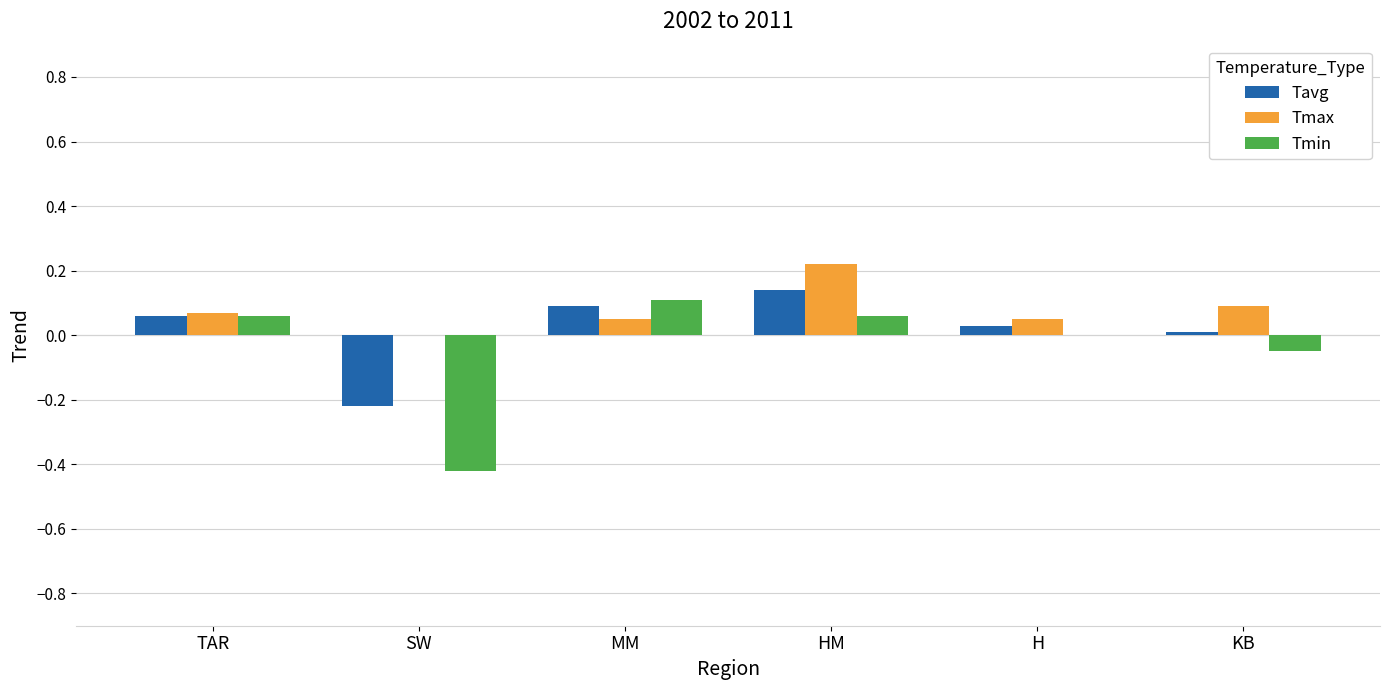

Is the value of Tmax at TAR greater than the value of Tmin at H?

Yes